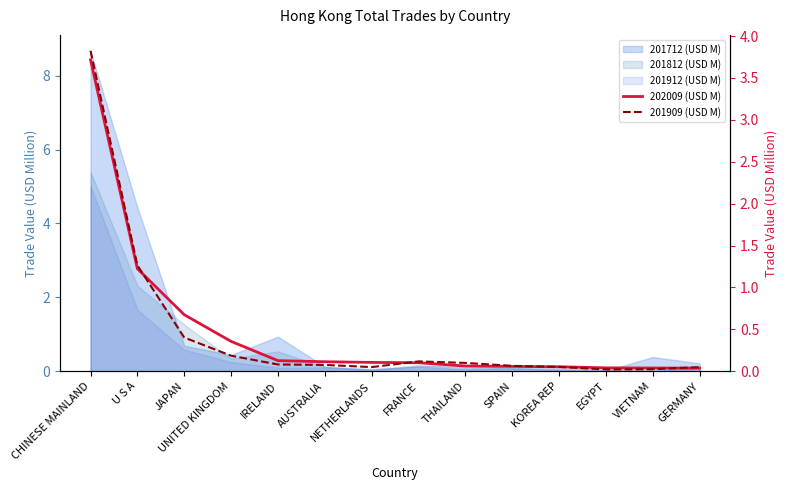

At which label is 201909 (USD M) closest to 1?

U S A